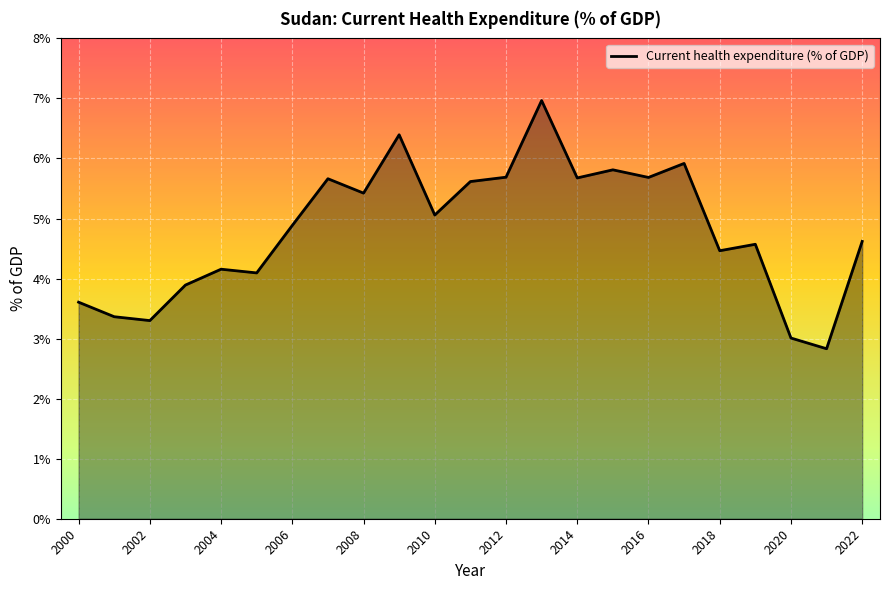

What is the minimum value shown in the chart?

2.8